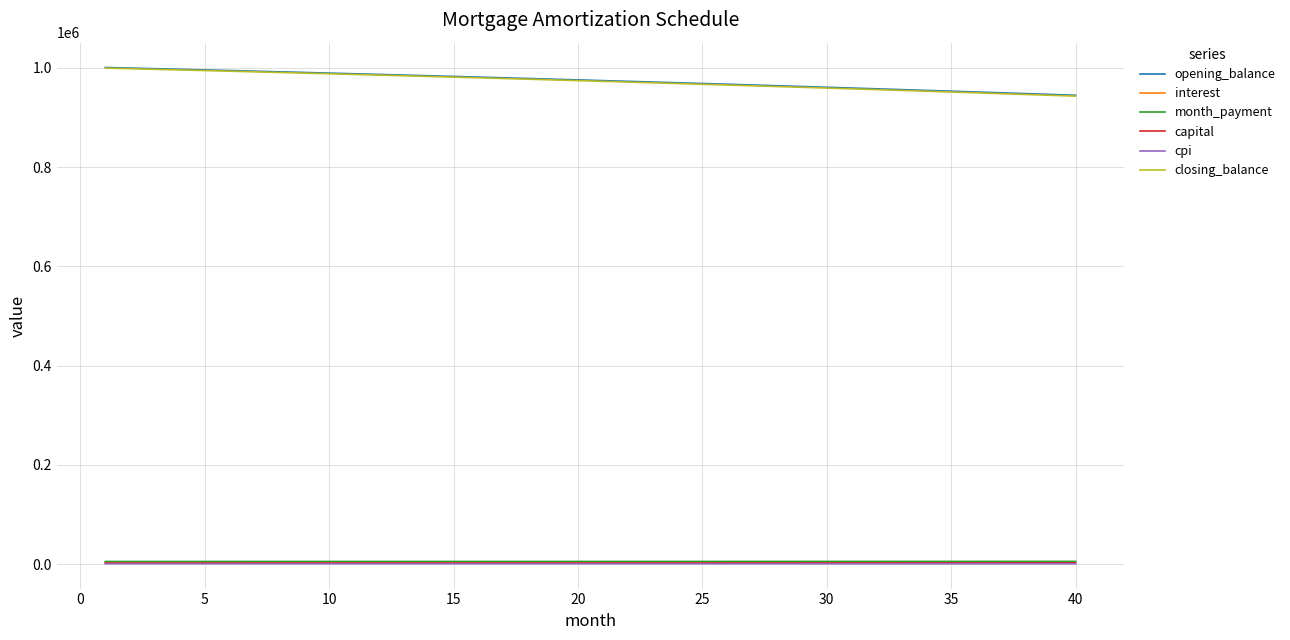

What is the maximum value shown in the chart?

1001000.0